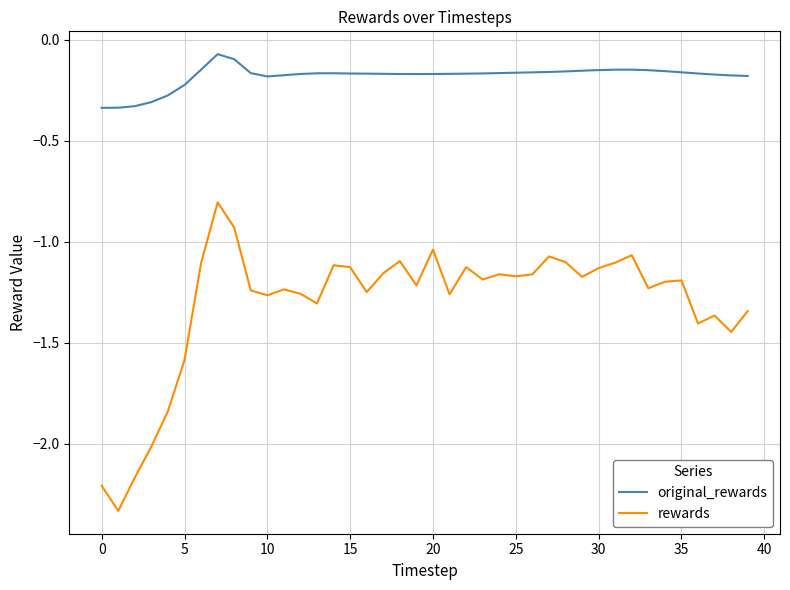

Which series has the widest spread of values?

rewards